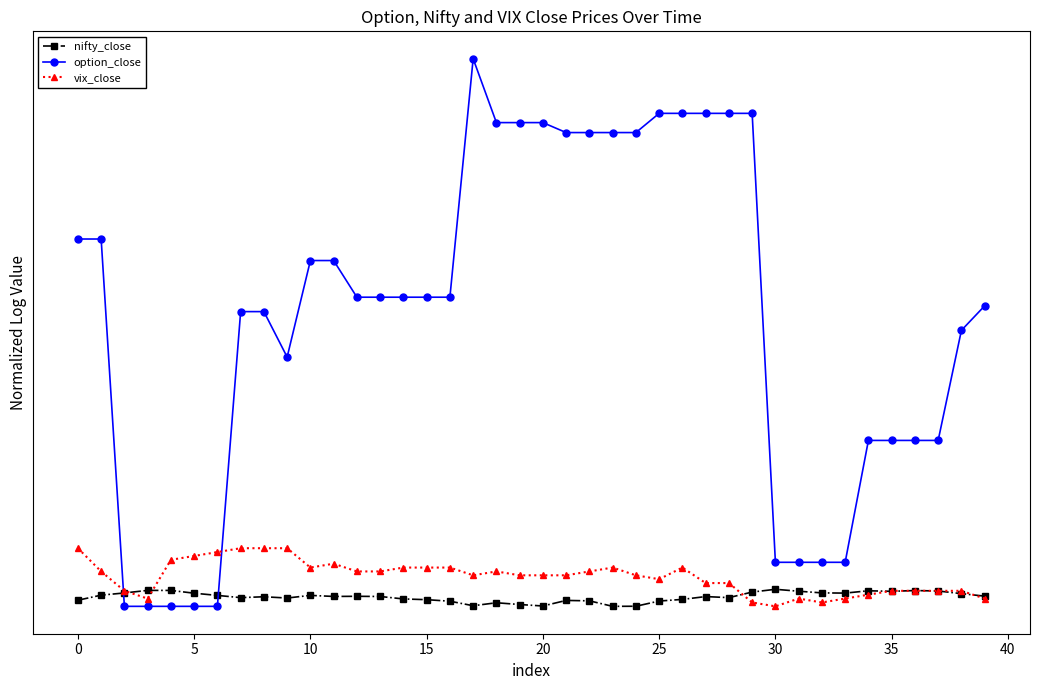

At how many categories does at least one series exceed 3?

40